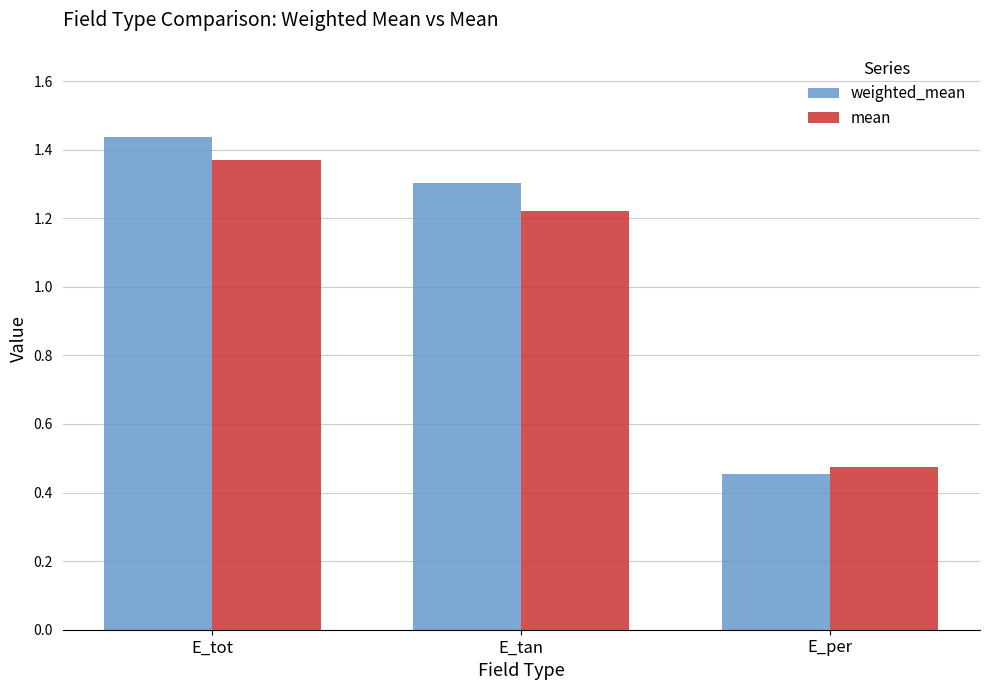

True or false: weighted_mean has a value of 0.7 at E_per.

False